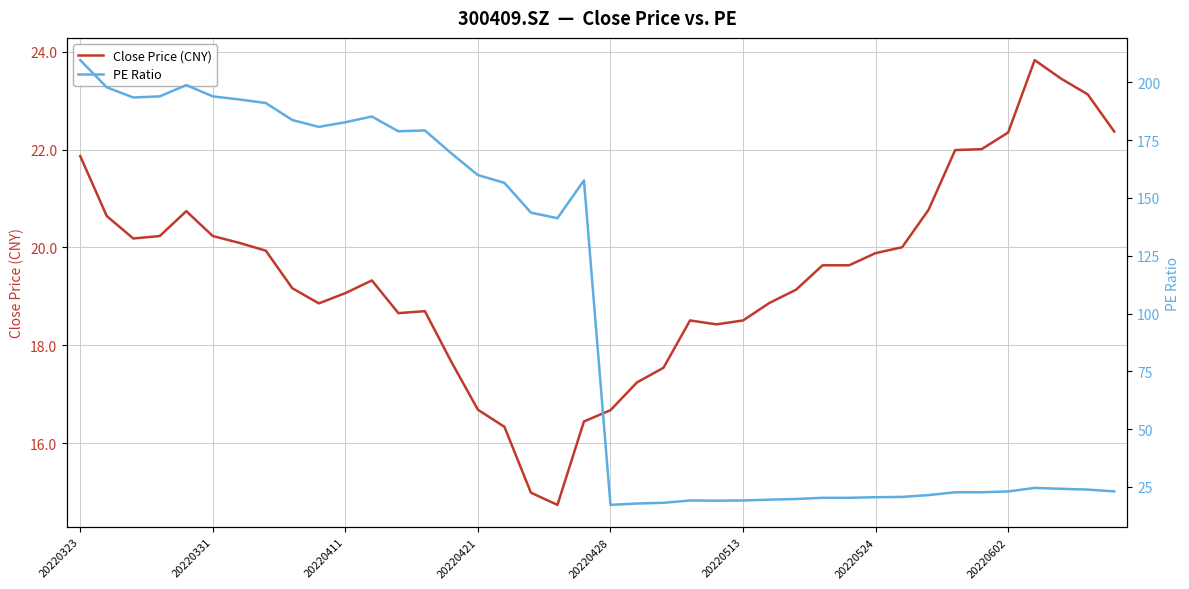

What is the value of the Close Price (CNY) point at the 9th from the left?

19.2